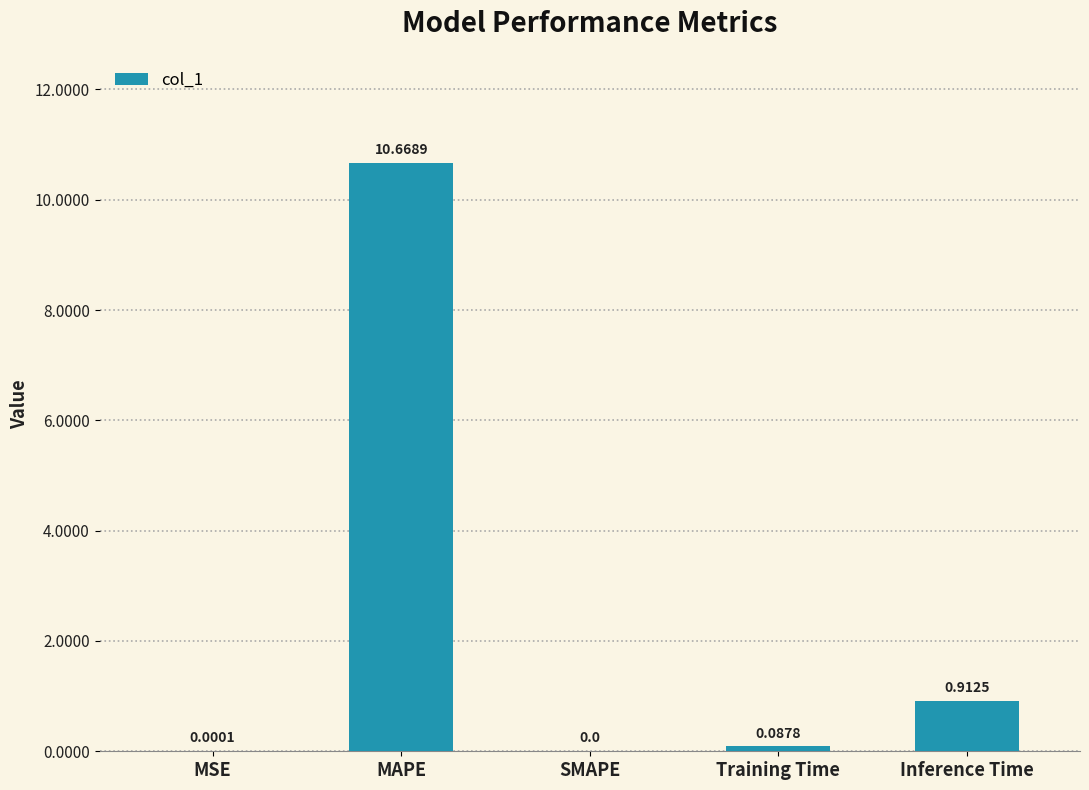

What is the difference between the values at Inference Time and Training Time?

0.8